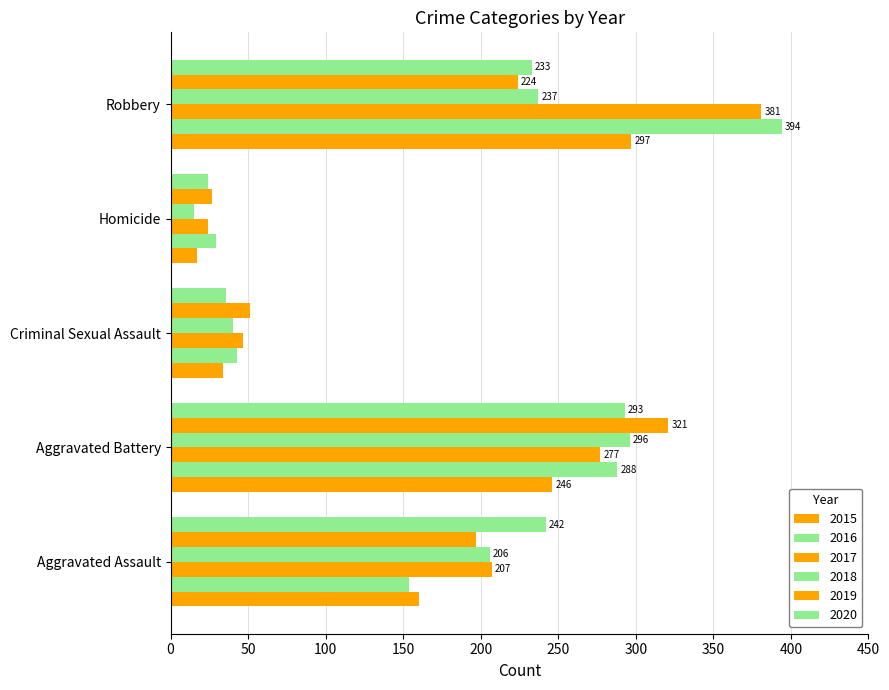

Reading left to right, list all the values displayed in this chart.

2015: Aggravated Assault=160	Aggravated Battery=246	Criminal Sexual Assault=34	Homicide=17	Robbery=297
2016: Aggravated Assault=154	Aggravated Battery=288	Criminal Sexual Assault=43	Homicide=29	Robbery=394
2017: Aggravated Assault=207	Aggravated Battery=277	Criminal Sexual Assault=47	Homicide=24	Robbery=381
2018: Aggravated Assault=206	Aggravated Battery=296	Criminal Sexual Assault=40	Homicide=15	Robbery=237
2019: Aggravated Assault=197	Aggravated Battery=321	Criminal Sexual Assault=51	Homicide=27	Robbery=224
2020: Aggravated Assault=242	Aggravated Battery=293	Criminal Sexual Assault=36	Homicide=24	Robbery=233